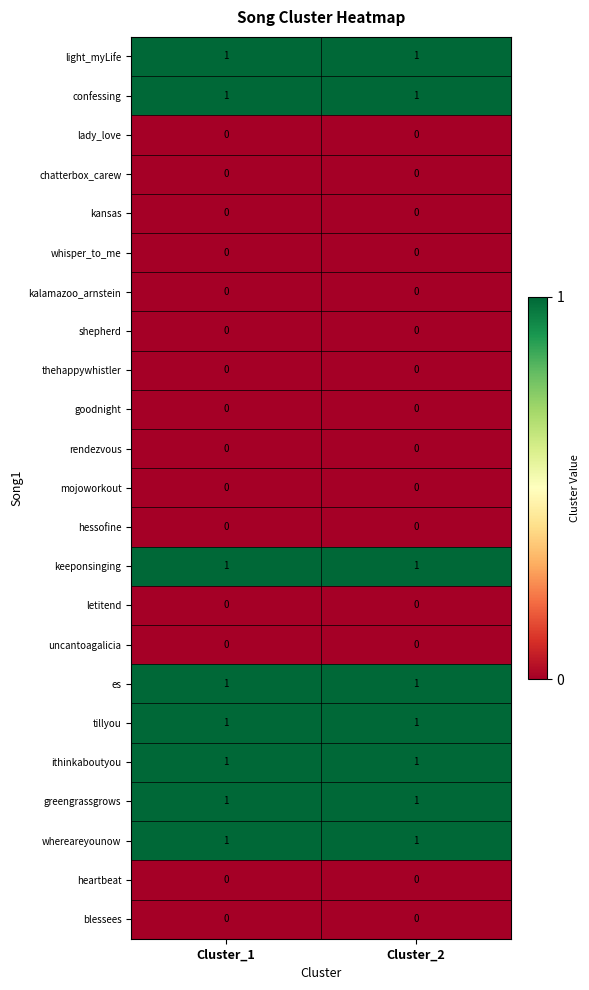

True or false: light_myLife has a value of 1 at Cluster_2.

True